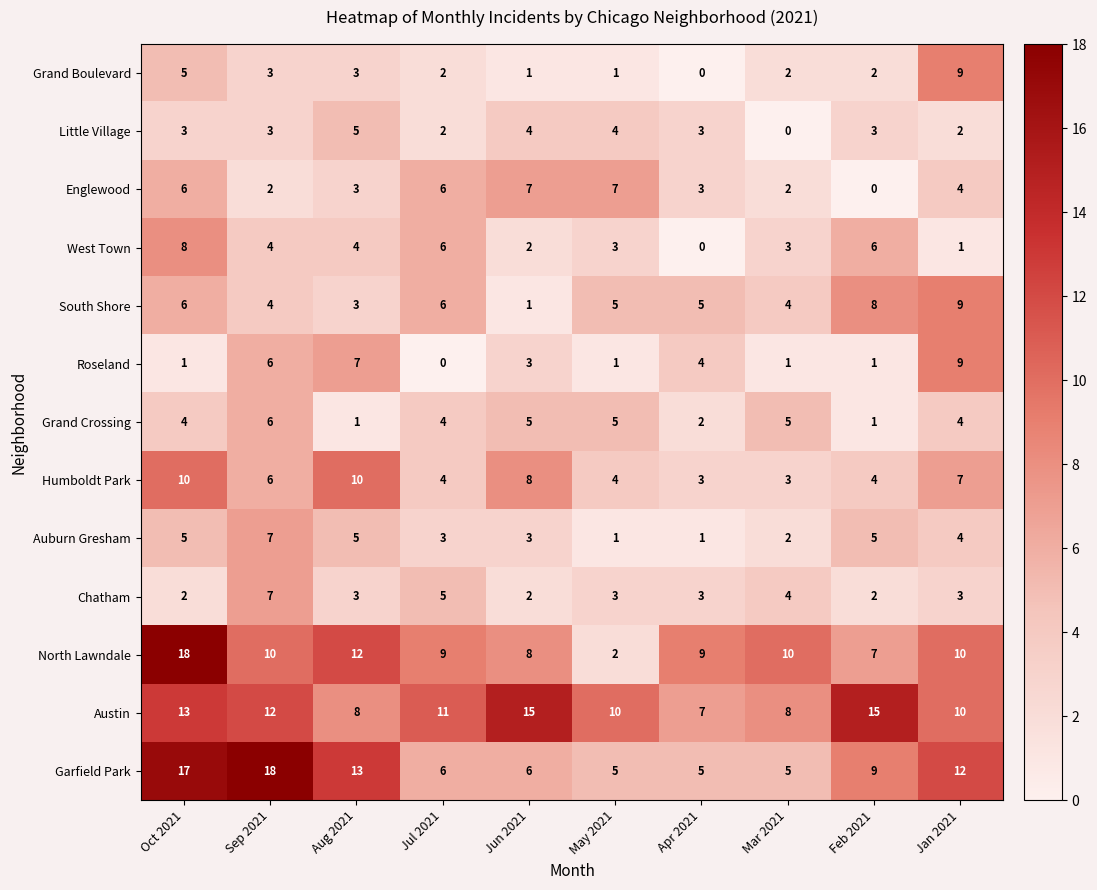

Read the South Shore value at Jan 2021.

9